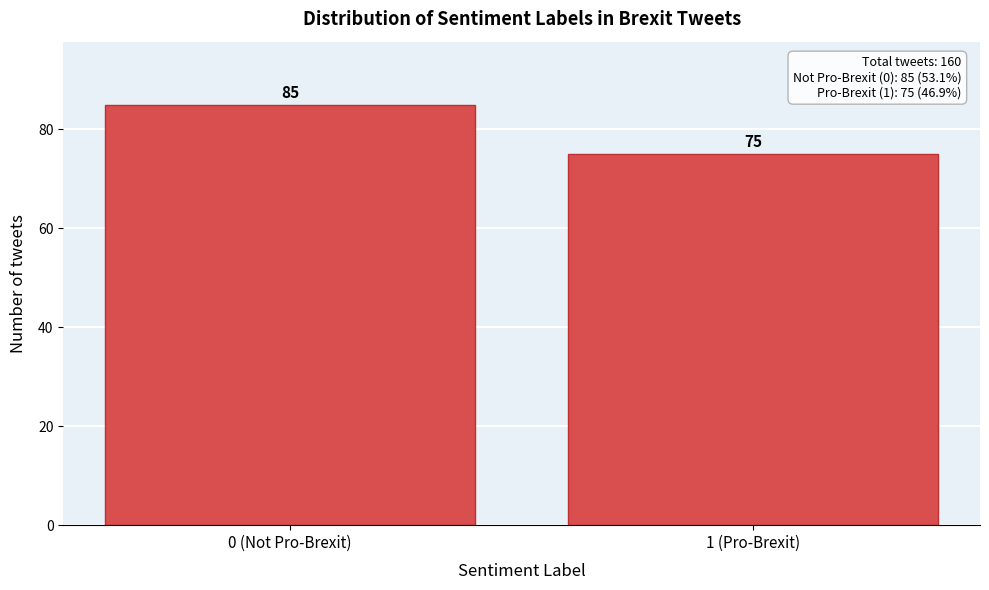

Reading left to right, transcribe all the data shown in this chart.

85	75